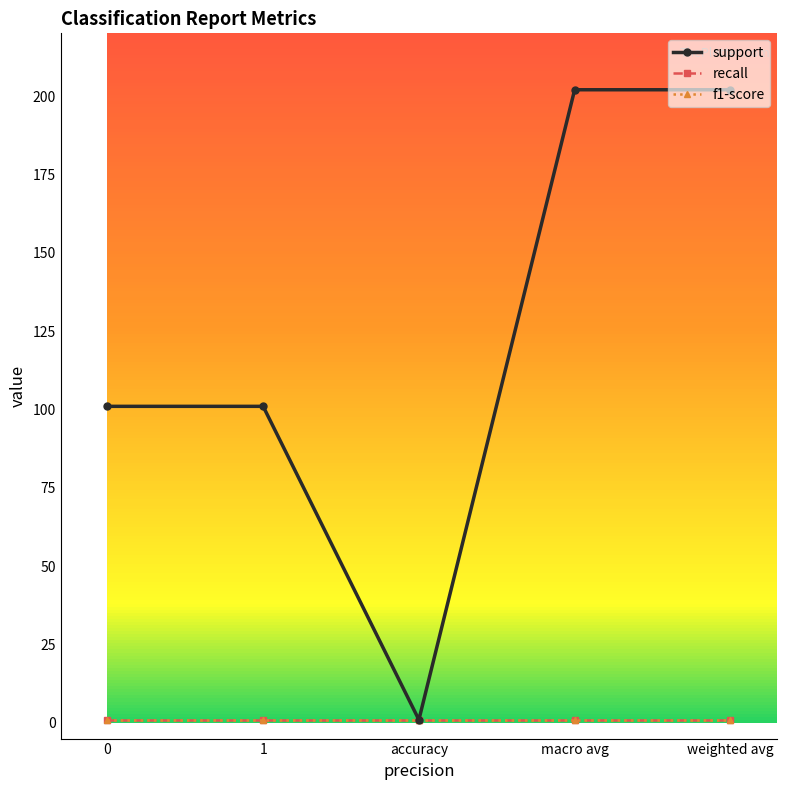

What is the minimum value for support?

1